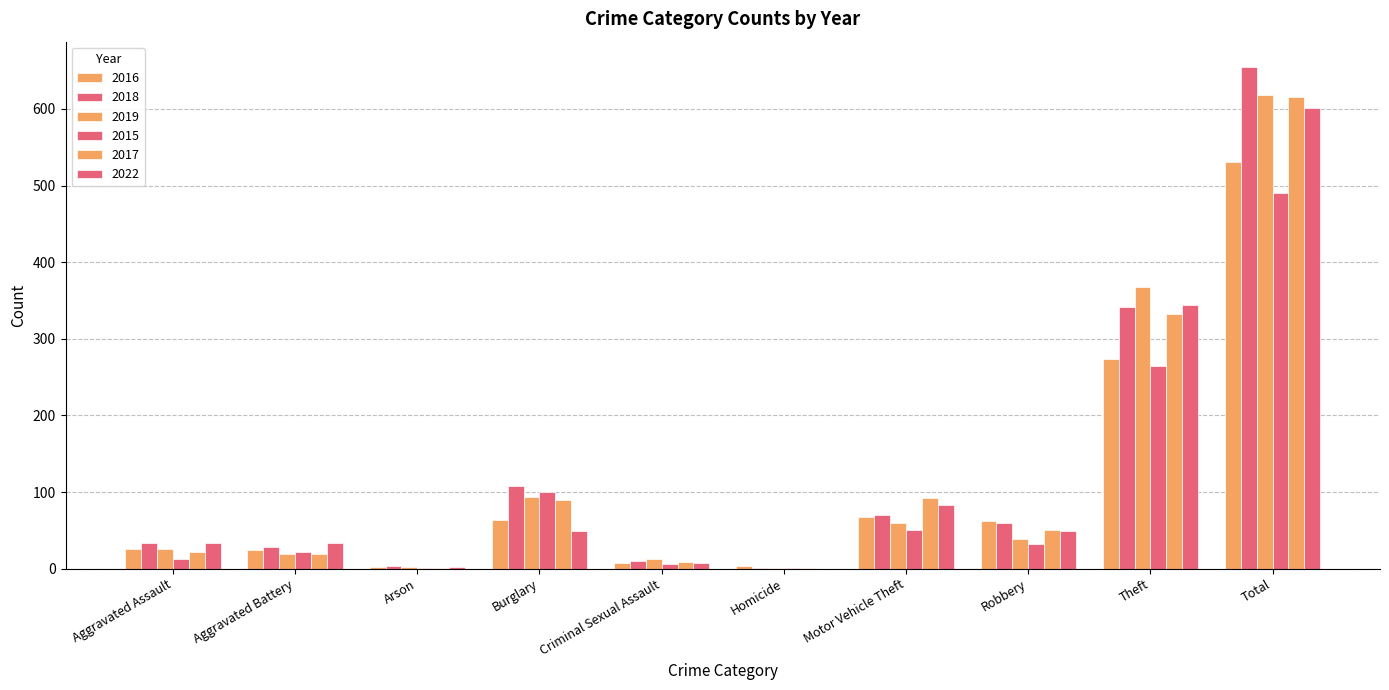

What is the greatest value displayed?

655